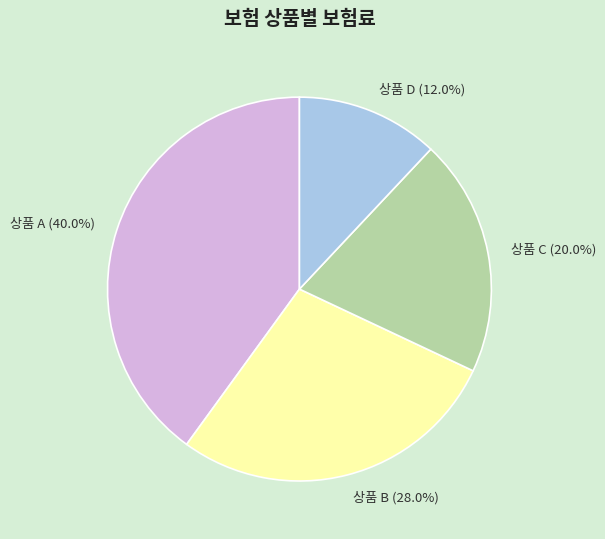

How many segments does this pie chart have?

4